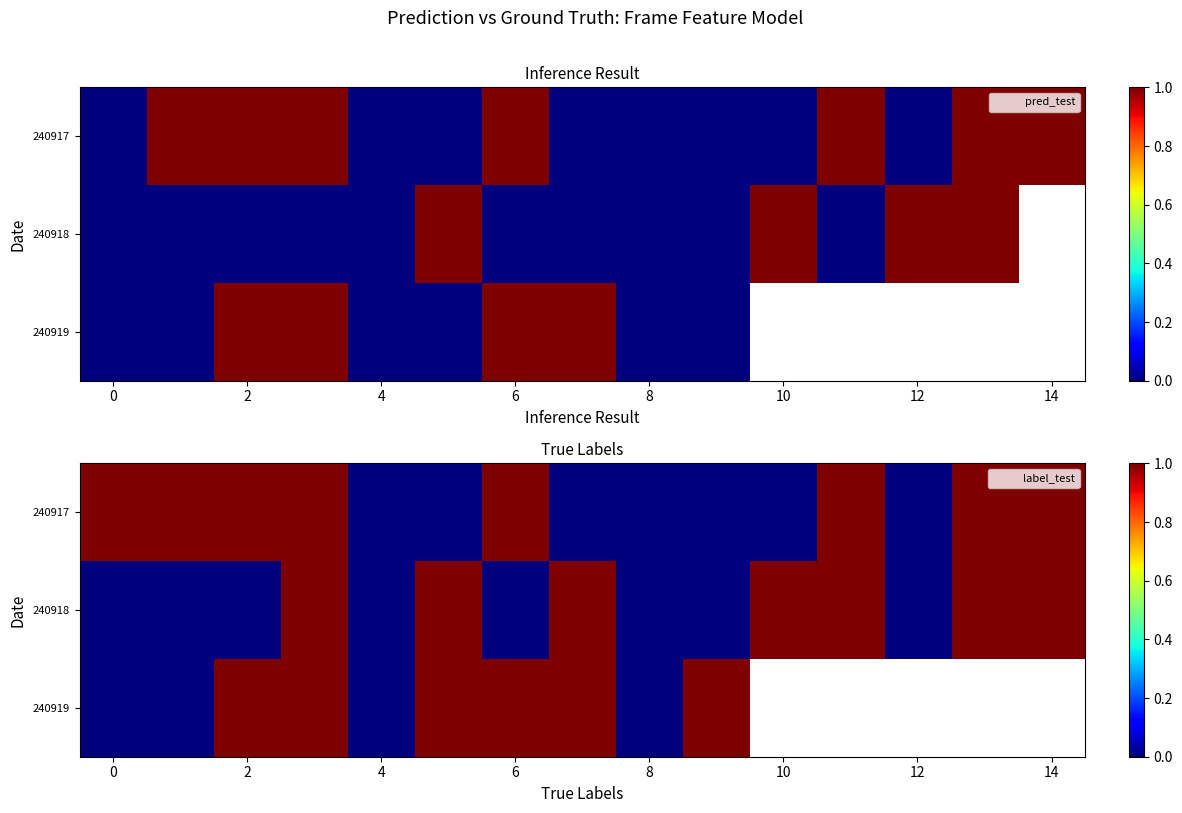

What is the sum of all 240917 values?

8.0